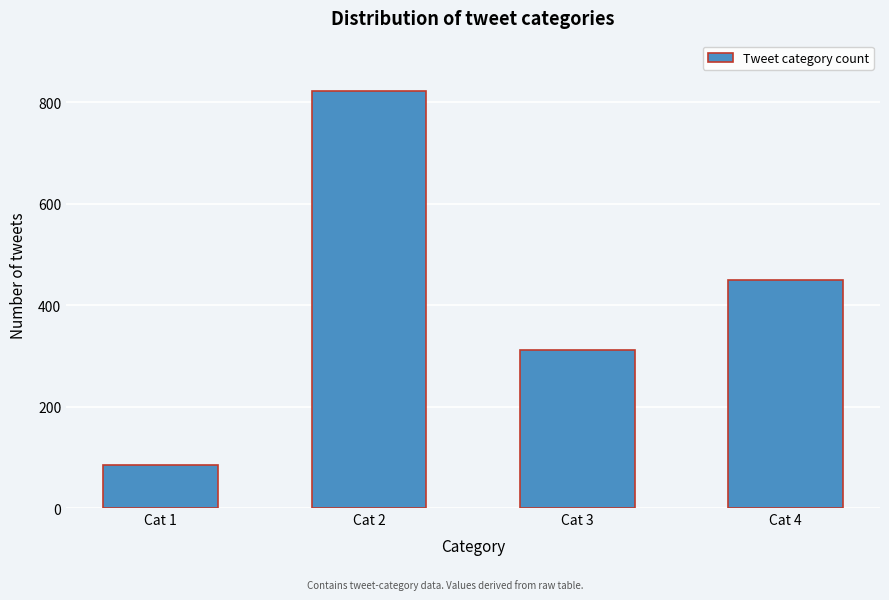

Reading left to right, list all the values displayed in this chart.

Cat 1=85	Cat 2=823	Cat 3=312	Cat 4=449